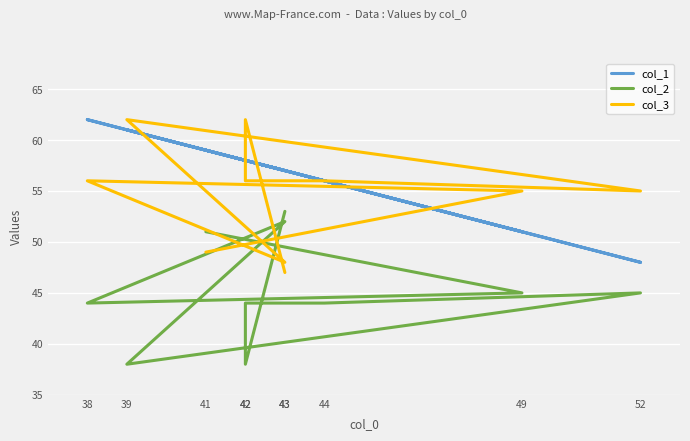

What is the lowest value of the col_3 series?

47